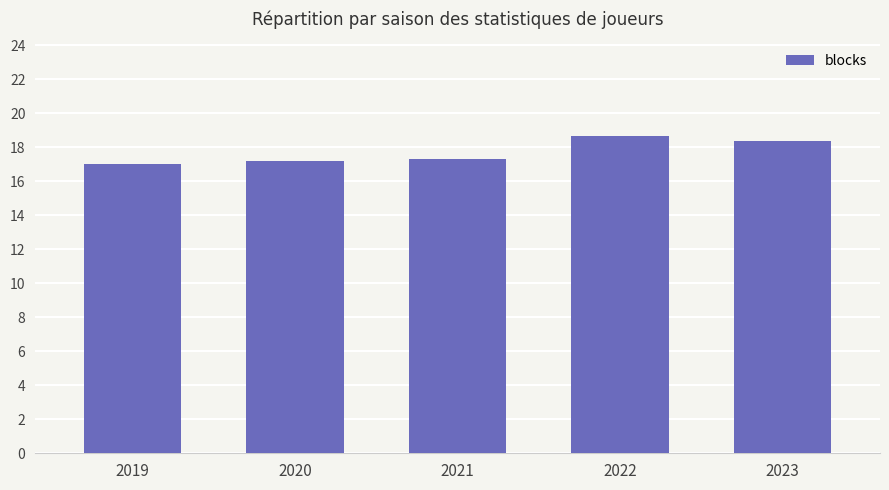

How many bars are there in total?

5